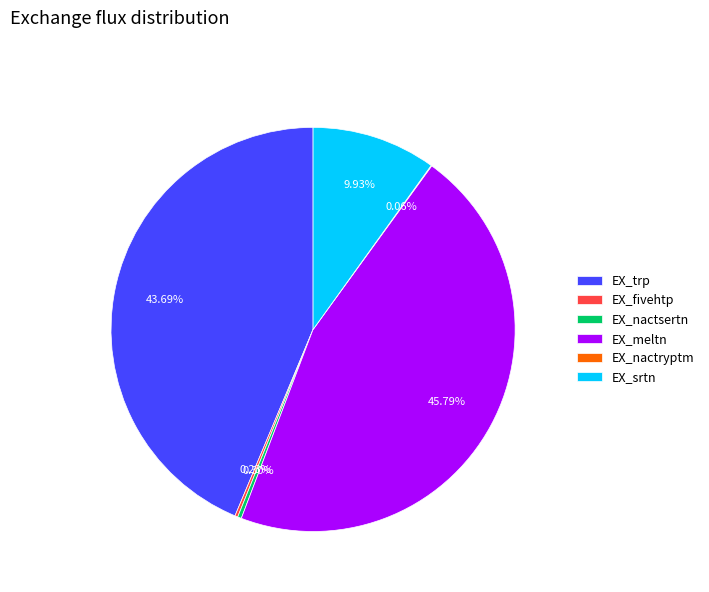

Is it true that EX_trp is 44% of the pie?

True